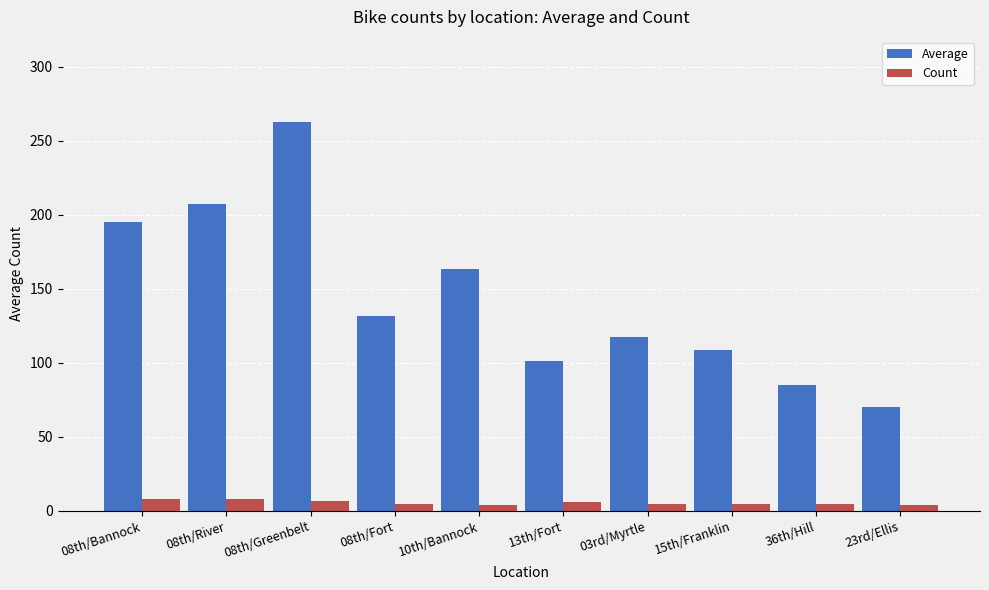

Which label corresponds to the largest value in the chart?

08th/Greenbelt